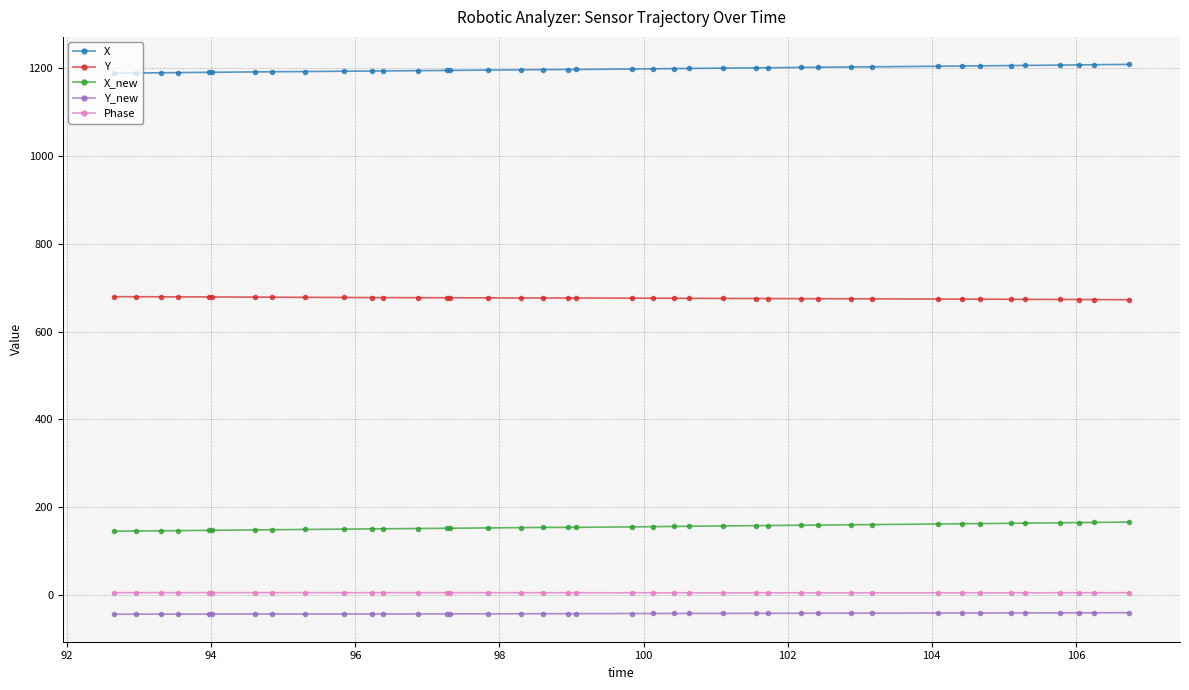

True or false: Y_new and Y cross at least once.

False